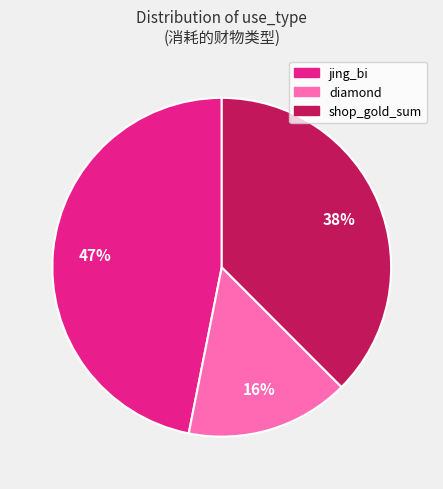

What is the largest slice in the pie chart?

jing_bi